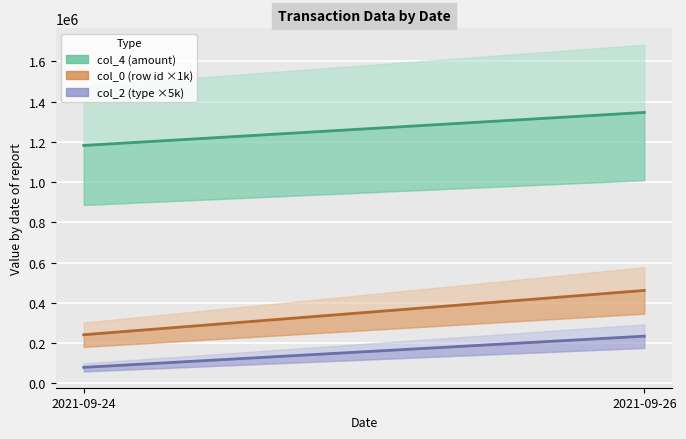

What is the maximum value for col_0 (row id ×1k)?

462000